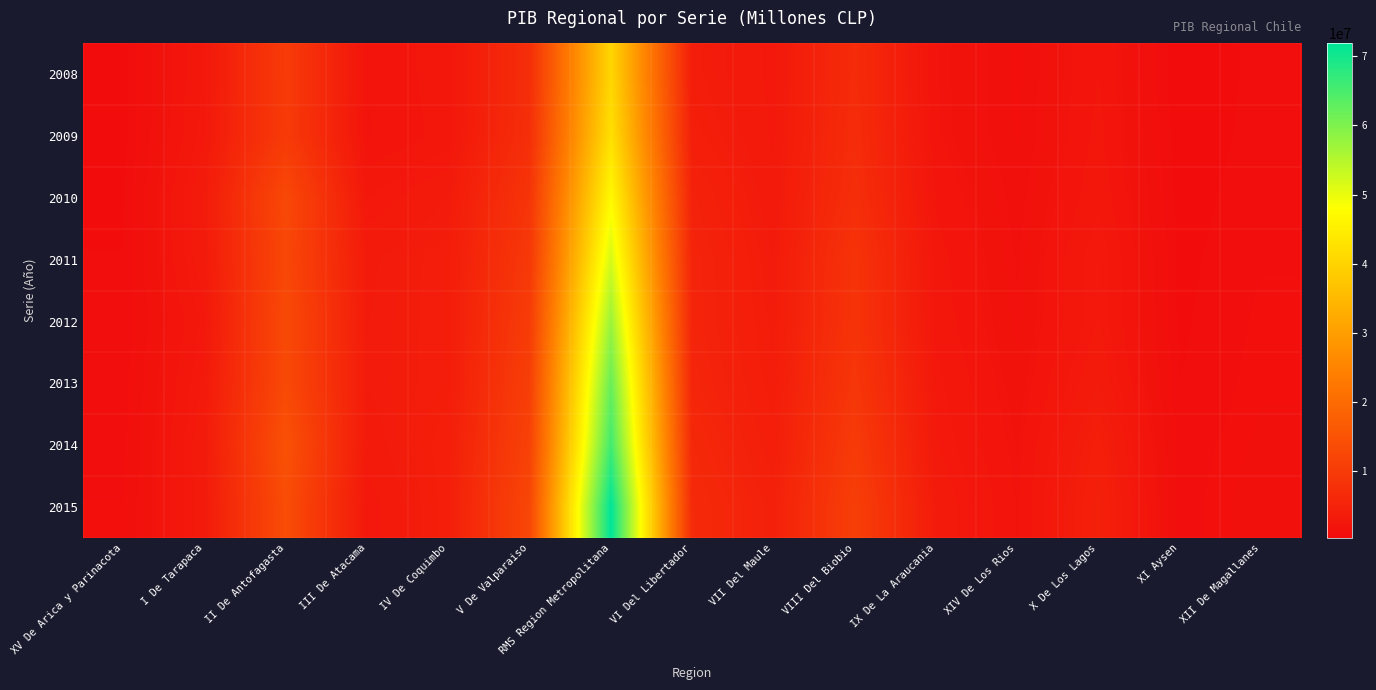

At how many categories does at least one series exceed 43266341?

1